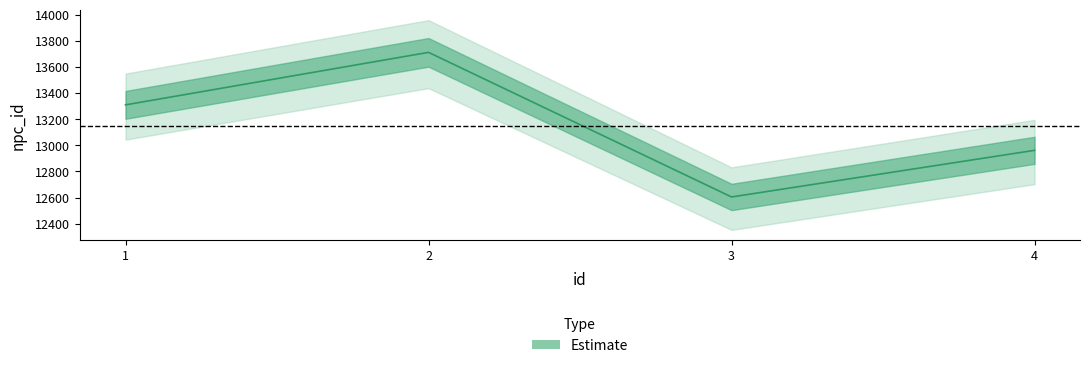

Which label corresponds to the largest value in the chart?

2